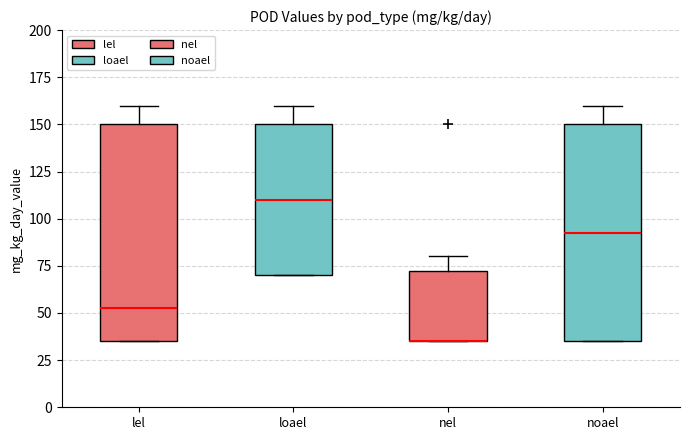

Reading left to right, transcribe this box plot: for each box, give where its median line is, the range the box spans, and where its two whiskers end, as read against the y-axis. The values are not printed on the chart, so give them approximately, as read against the axis.

lel: median 55, box 35 to 150, whiskers 35 to 160
loael: median 110, box 70 to 150, whiskers 70 to 160
nel: median 35 (drawn on the box's lower edge), box 35 to 75, whiskers 35 to 80
noael: median 95, box 35 to 150, whiskers 35 to 160